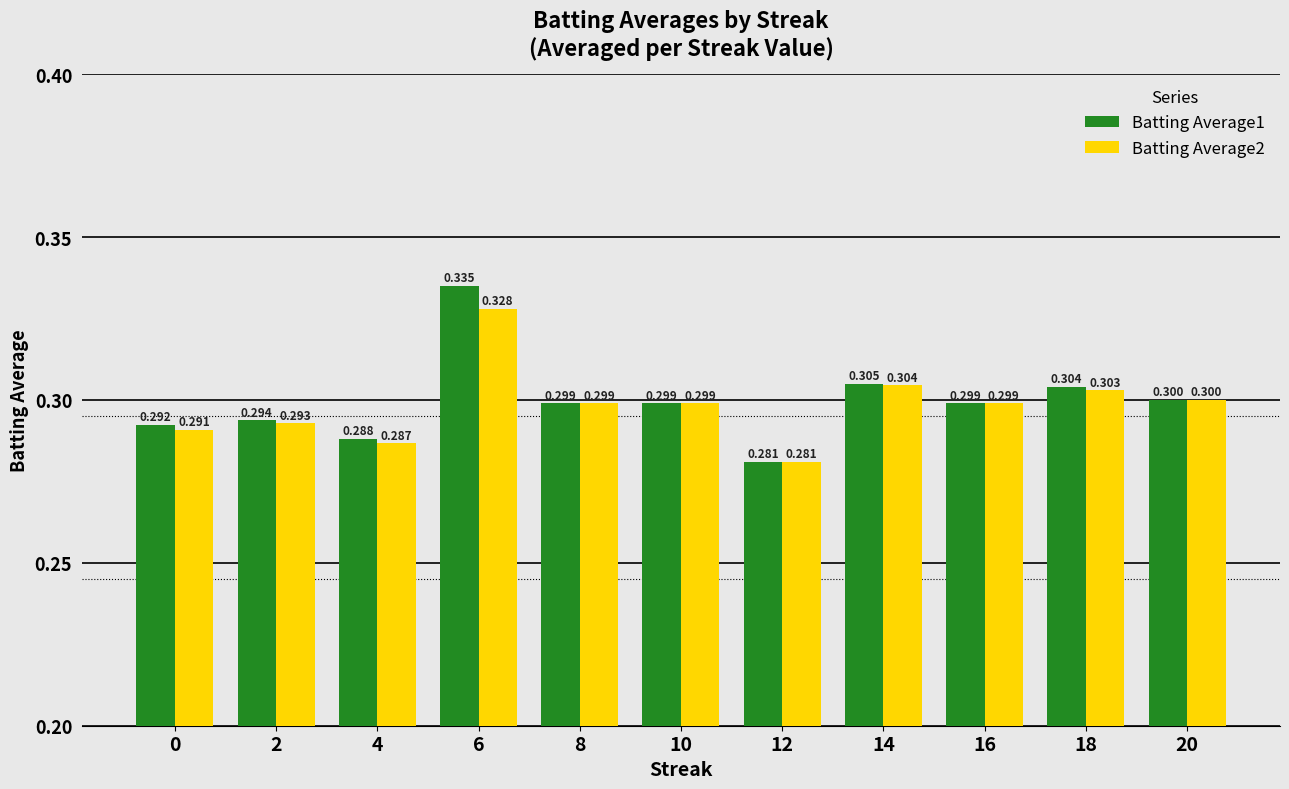

Is the value of Batting Average2 at 10 greater than the value of Batting Average1 at 6?

No